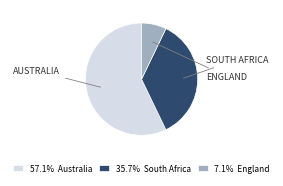

What is the ratio of the value at 57.1% Australia to the value at 7.1% England?

8.0